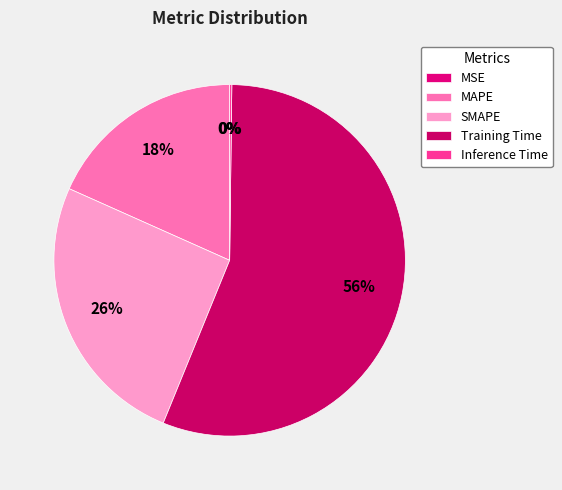

Does Training Time account for over 50% of the chart?

Yes